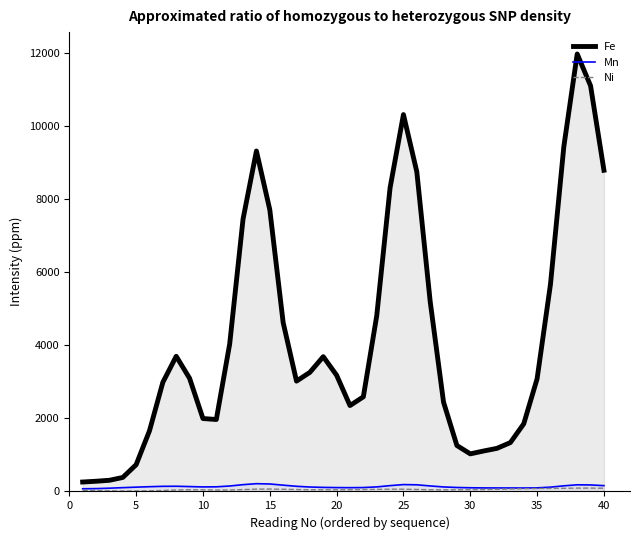

Which series has the largest total across all categories?

Fe